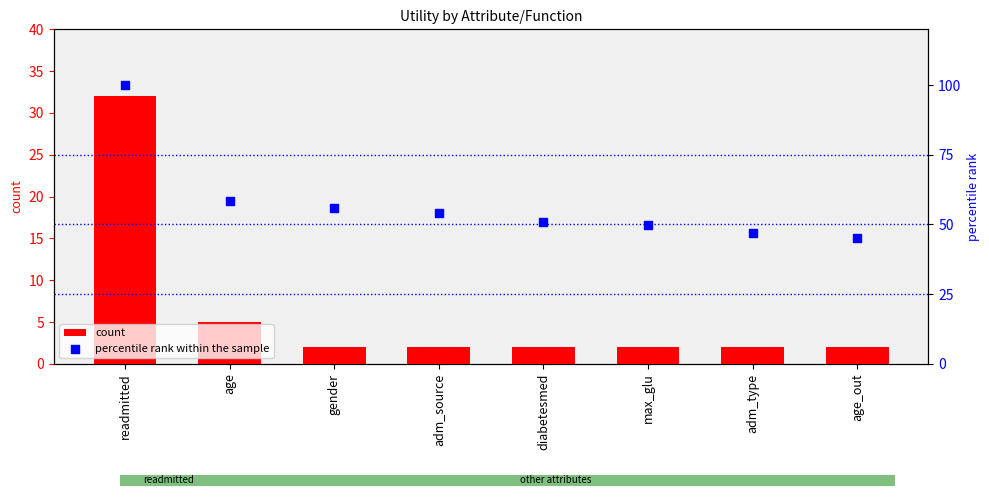

Which series has the widest spread of Y values?

percentile rank within the sample